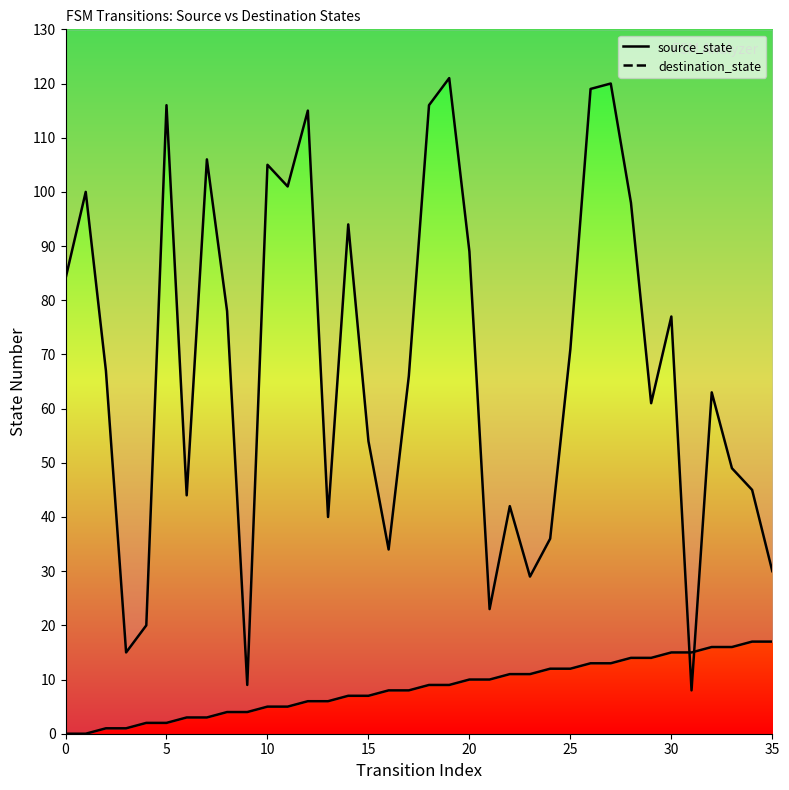

What are all the series names shown in the legend?

source_state (line), destination_state (line)